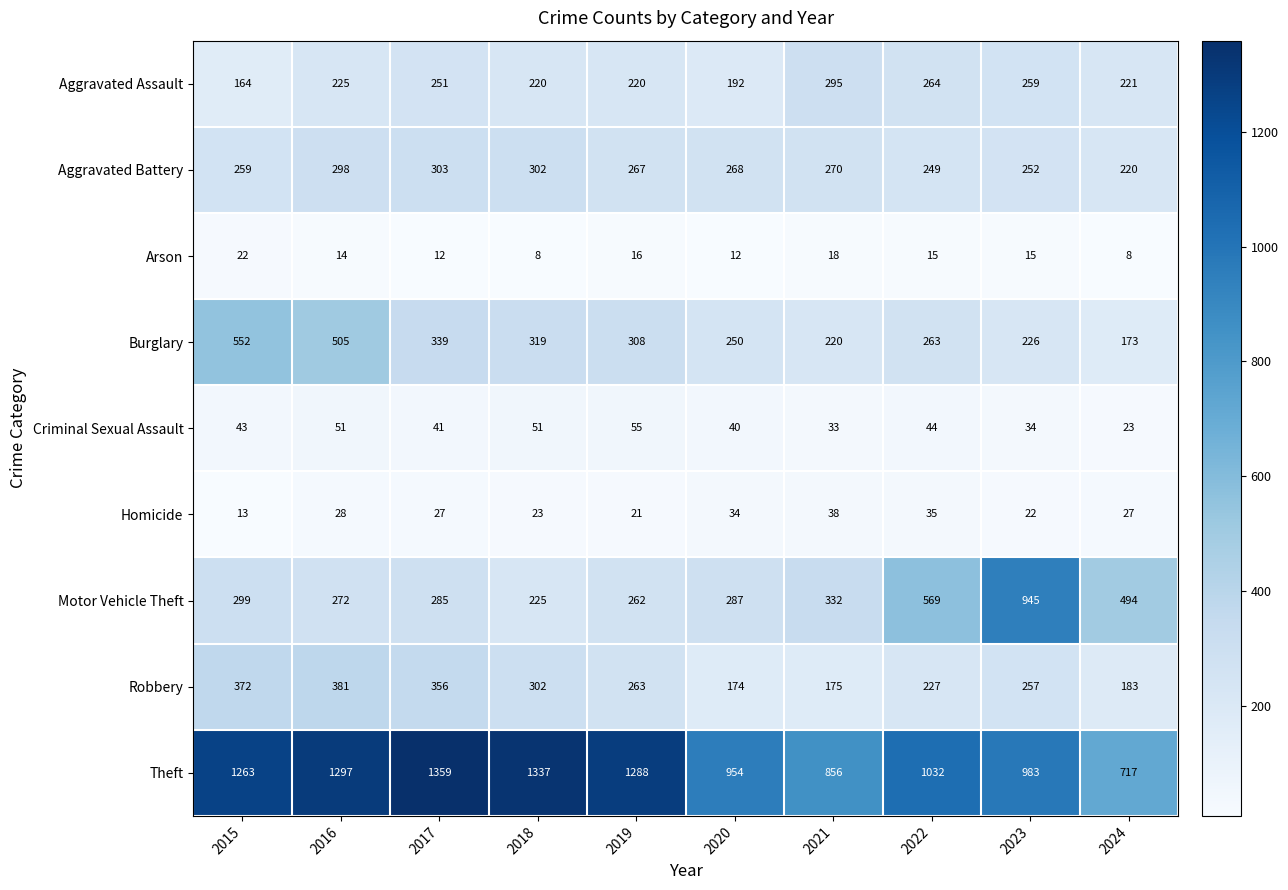

How many distinct data groups are displayed?

9